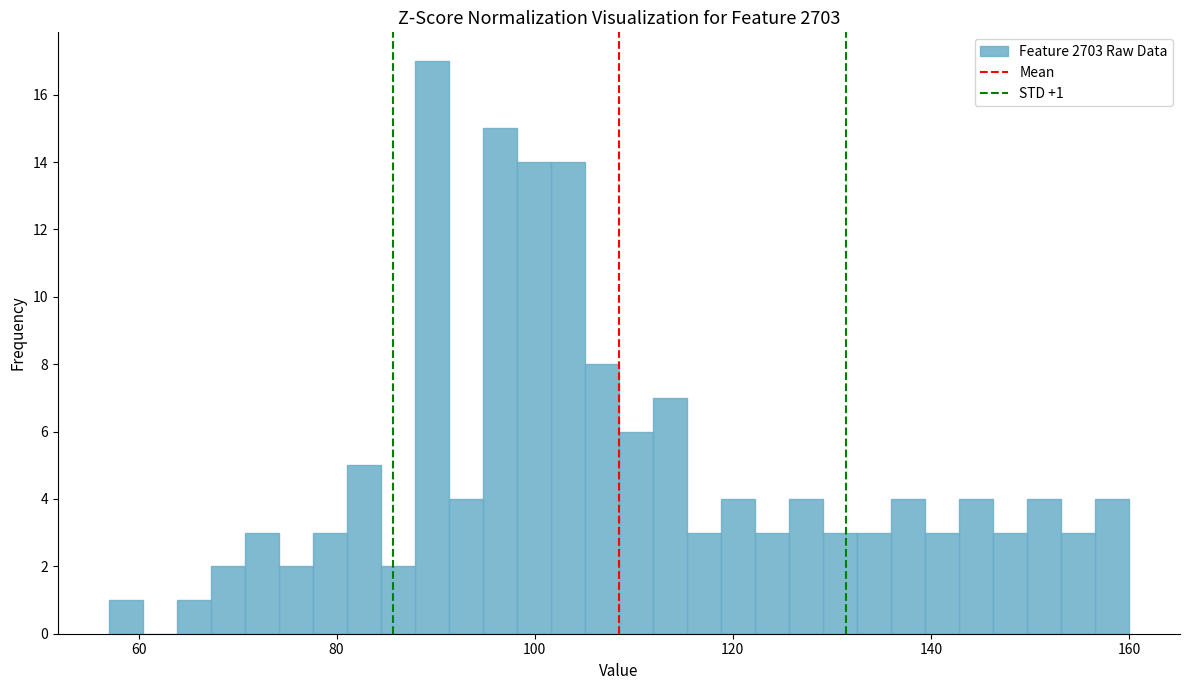

Read against the x-axis, roughly where is the centre of the tallest bar?

90